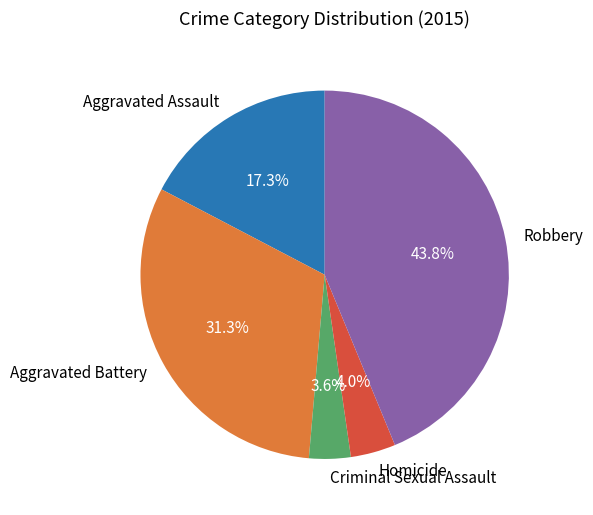

What is the largest slice in the pie chart?

Robbery